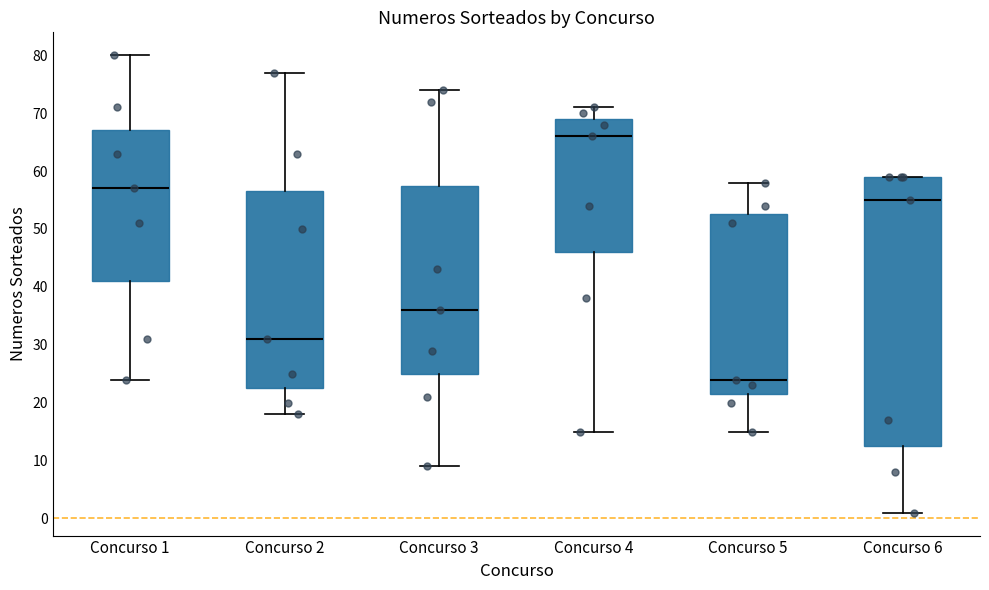

Comparing the boxes themselves (not the whiskers), which one is the tallest?

Concurso 6